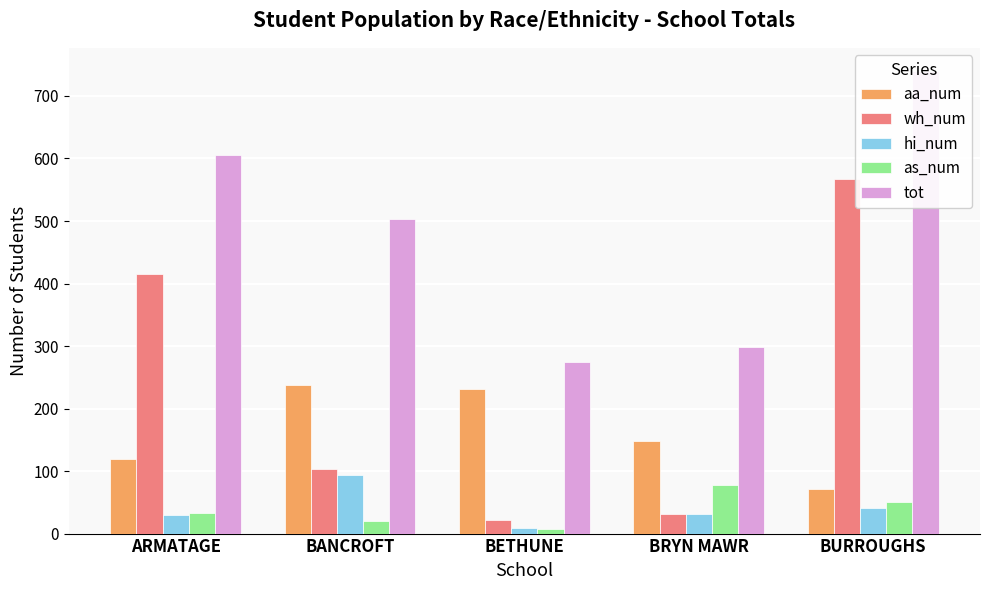

What value does the wh_num series have at BANCROFT?

103